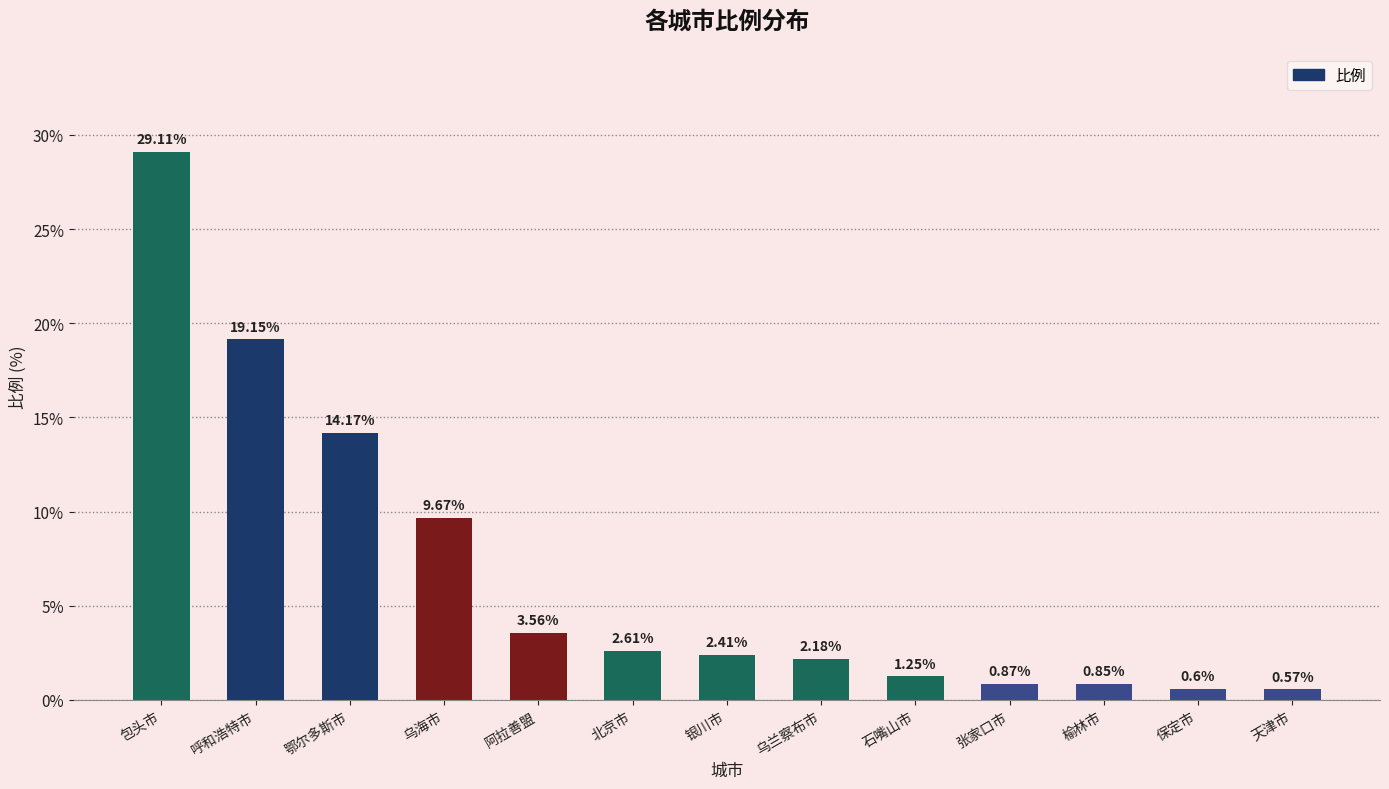

What is the label of the 12th bar from the left?

保定市